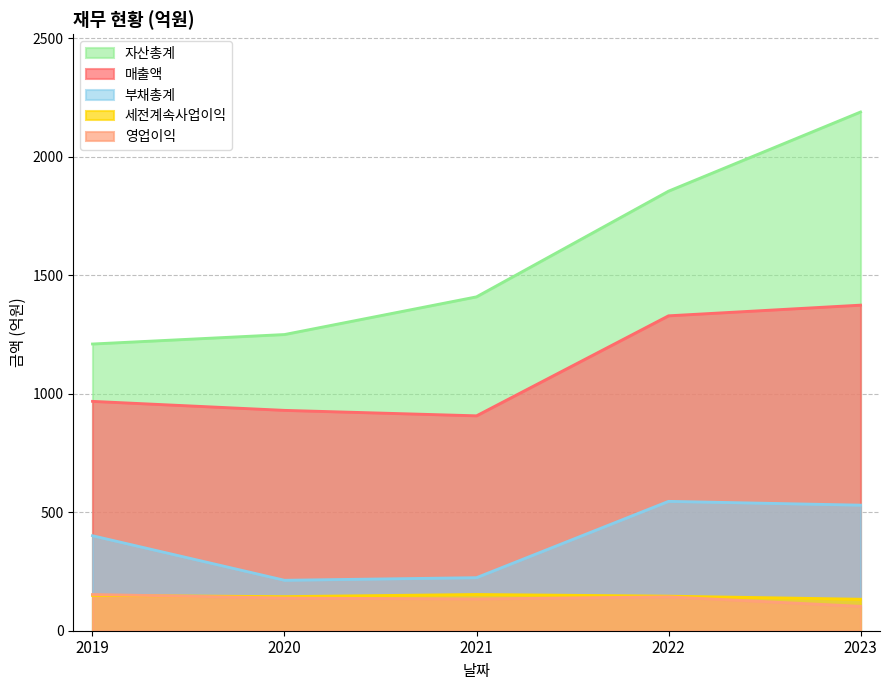

Reading left to right, transcribe all the data shown in this chart.

매출액: 2019=968	2020=930	2021=907	2022=1329	2023=1374
영업이익: 2019=153	2020=138	2021=134	2022=143	2023=103
세전계속사업이익: 2019=149	2020=144	2021=153	2022=146	2023=133
자산총계: 2019=1210	2020=1250	2021=1409	2022=1855	2023=2189
부채총계: 2019=401	2020=213	2021=224	2022=546	2023=530